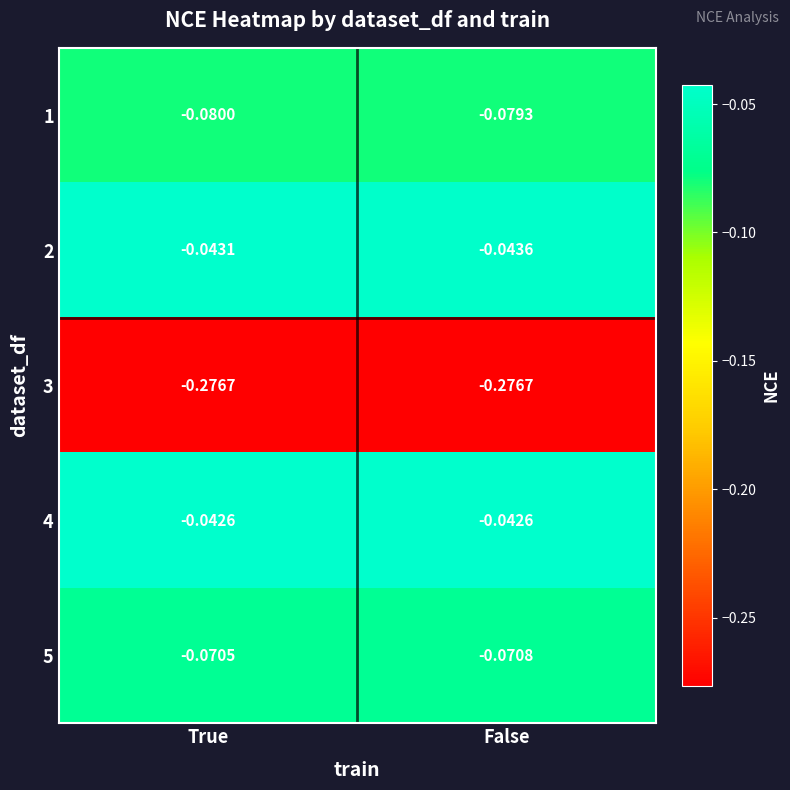

List the labels in order of 2 value, smallest first.

False, True